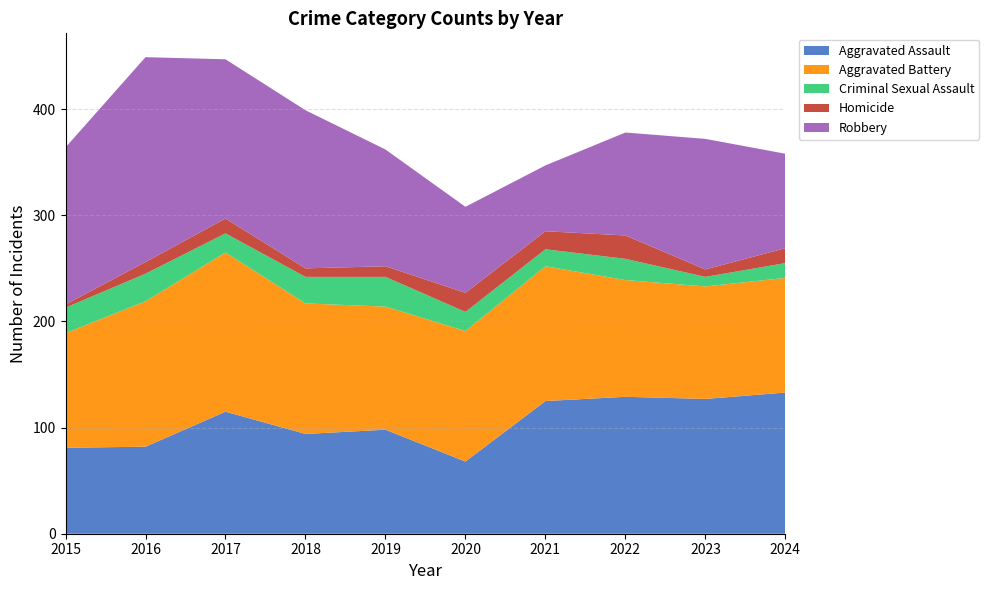

Reading left to right, what are all the values shown in this chart?

Aggravated Assault: 2015=81	2016=82	2017=115	2018=94	2019=98	2020=68	2021=125	2022=129	2023=127	2024=133
Aggravated Battery: 2015=108	2016=137	2017=150	2018=123	2019=116	2020=123	2021=127	2022=110	2023=106	2024=108
Criminal Sexual Assault: 2015=24	2016=26	2017=18	2018=25	2019=28	2020=18	2021=16	2022=20	2023=9	2024=14
Homicide: 2015=3	2016=11	2017=14	2018=8	2019=10	2020=18	2021=17	2022=22	2023=7	2024=14
Robbery: 2015=148	2016=193	2017=150	2018=149	2019=110	2020=81	2021=62	2022=97	2023=123	2024=89